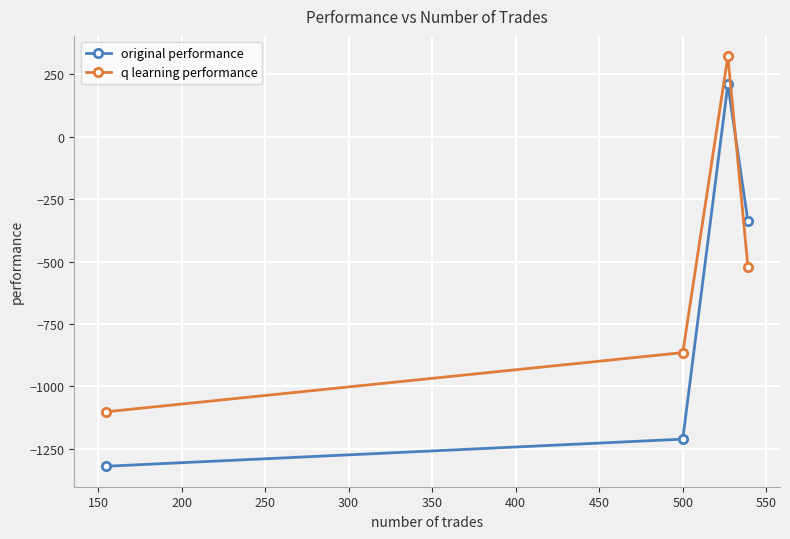

What is the value of the original performance point at the 3rd from the left?

210.3